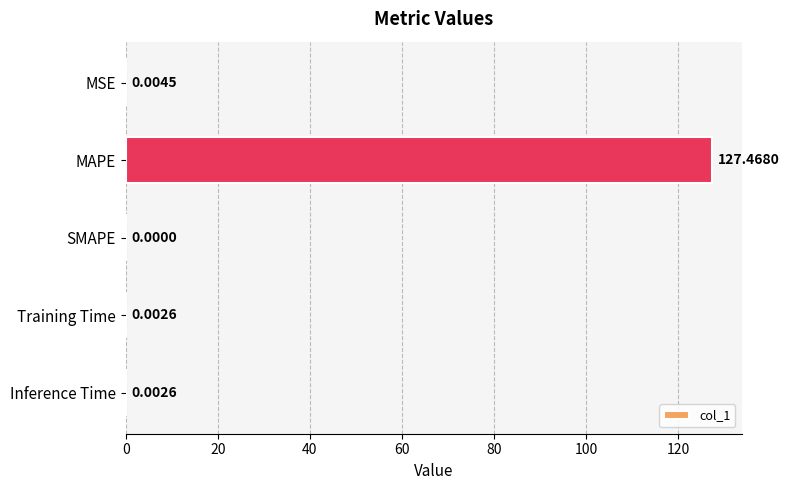

Which category has the highest value across all series?

MAPE